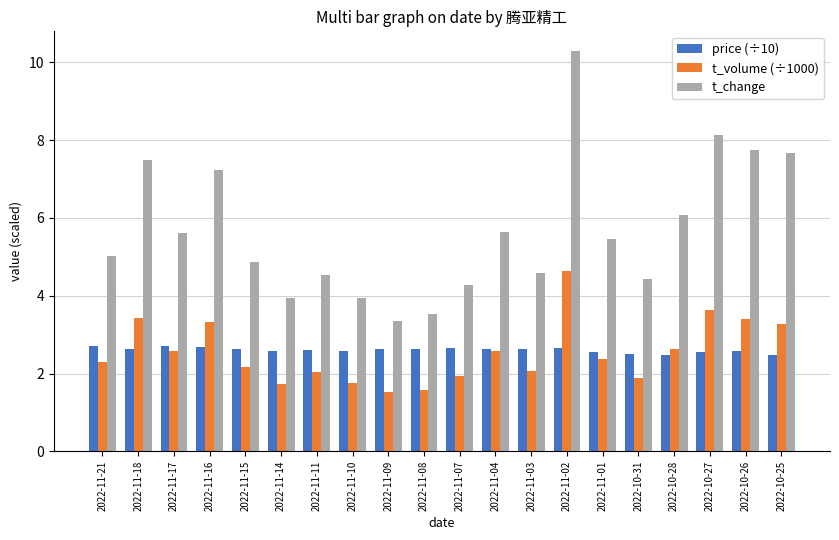

What are all the series names shown in the legend?

price (÷10), t_volume (÷1000), t_change